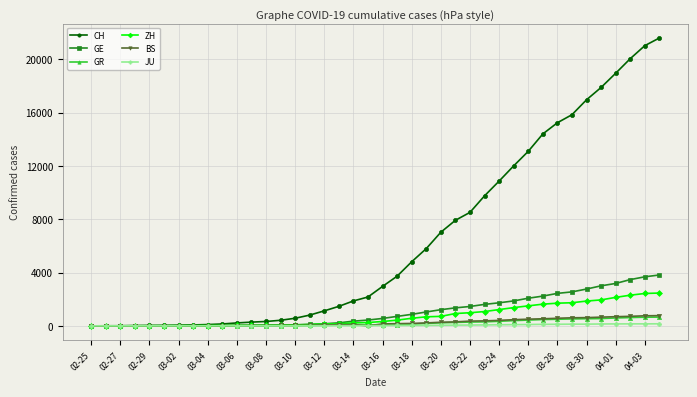

At how many categories does at least one series exceed 2449?

20